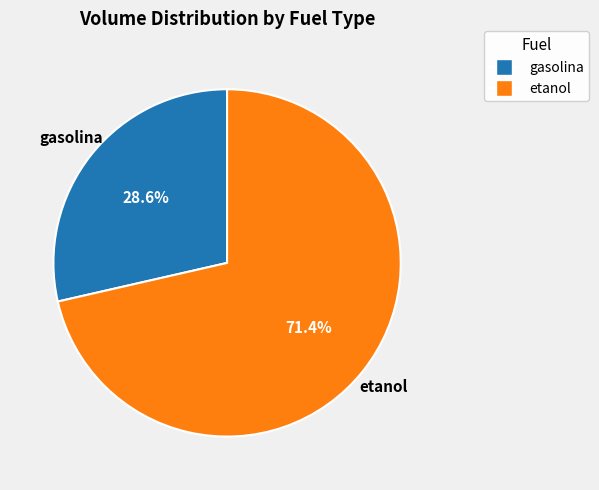

To the nearest percent, what portion does gasolina represent?

29%